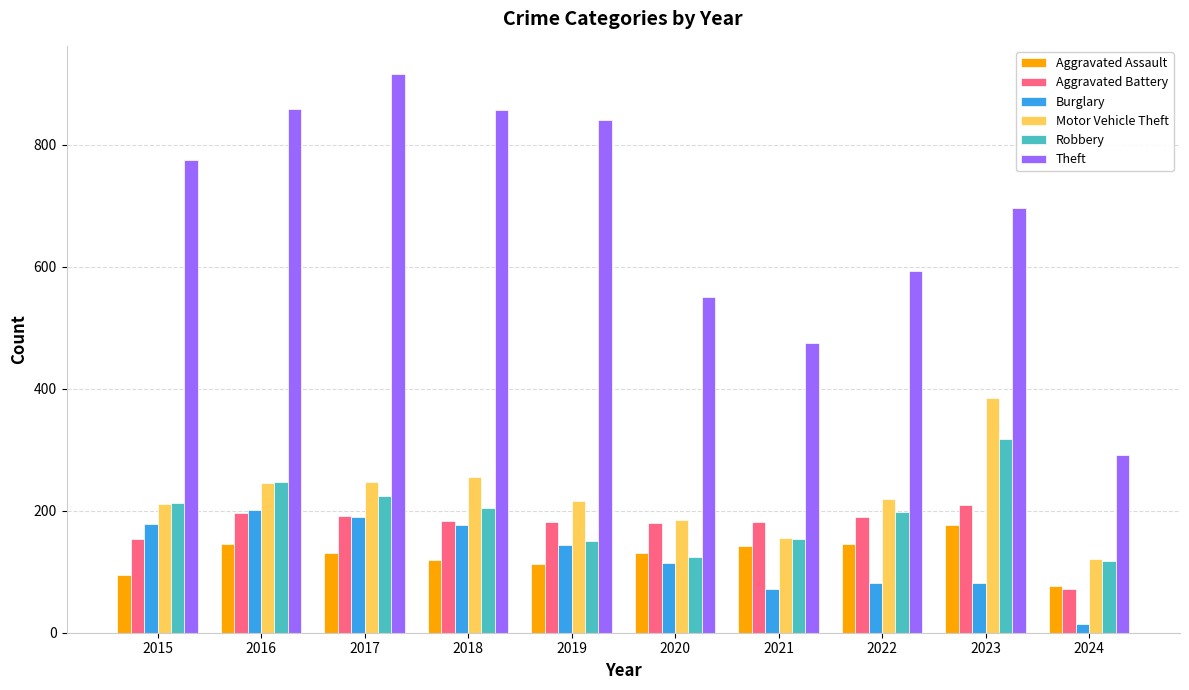

What is the value of the Robbery bar at the 8th from the left?

198